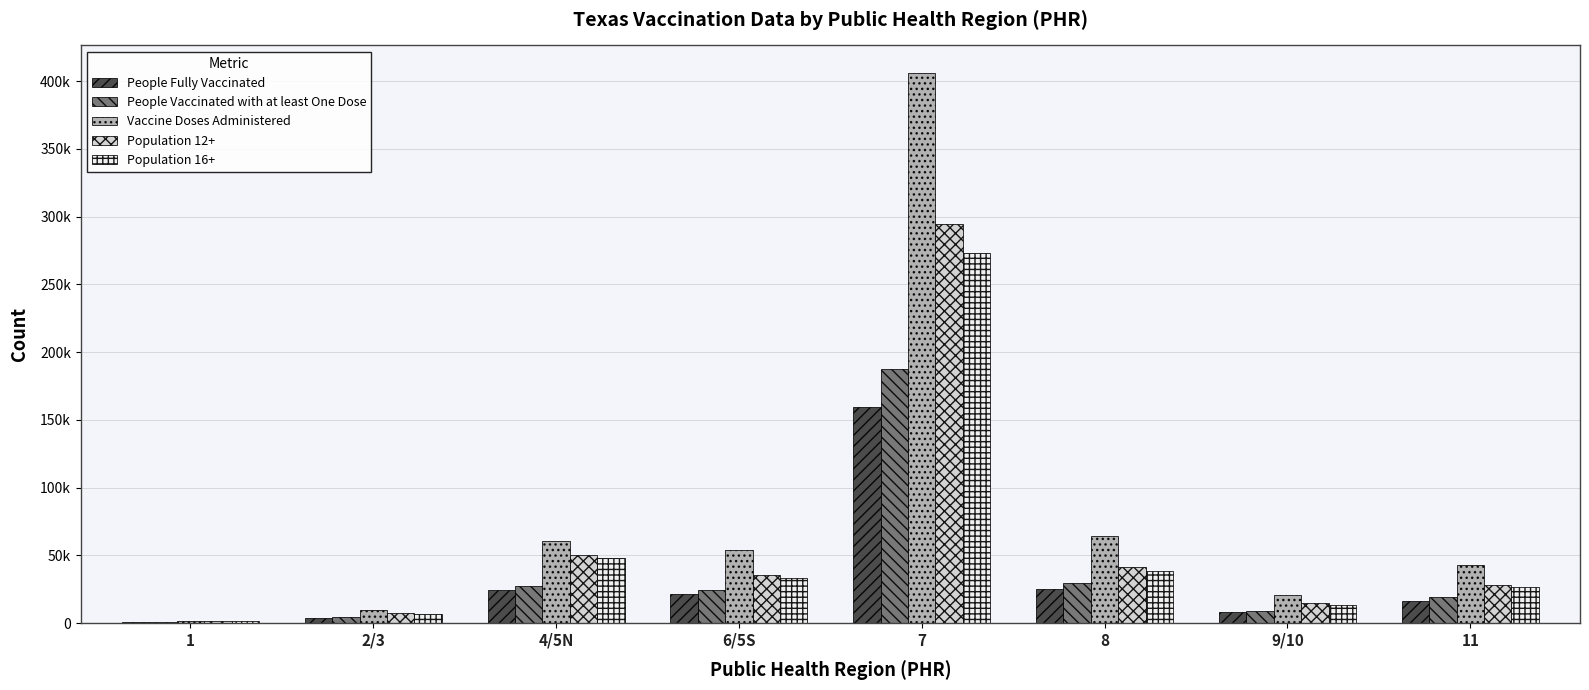

Reading left to right, list all the values displayed in this chart.

People Fully Vaccinated: 732	4155	24429	21831	159780	25542	8281	16581
People Vaccinated with at least One Dose: 832	4515	27492	24681	187648	29464	9292	19495
Vaccine Doses Administered: 1842	10094	60523	53707	406042	64077	20510	42813
Population 12+: 1584	7388	50661	35653	294905	41738	14863	28034
Population 16+: 1499	6921	48045	33062	272969	38768	13503	26496